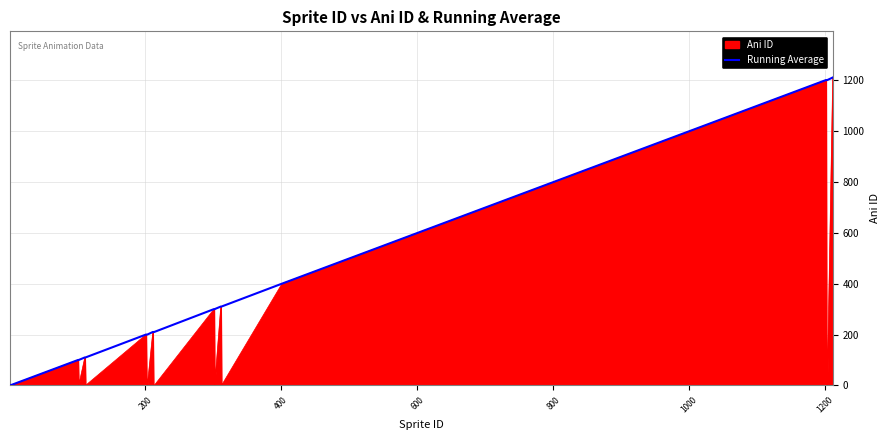

What is the maximum value shown in the chart?

1210